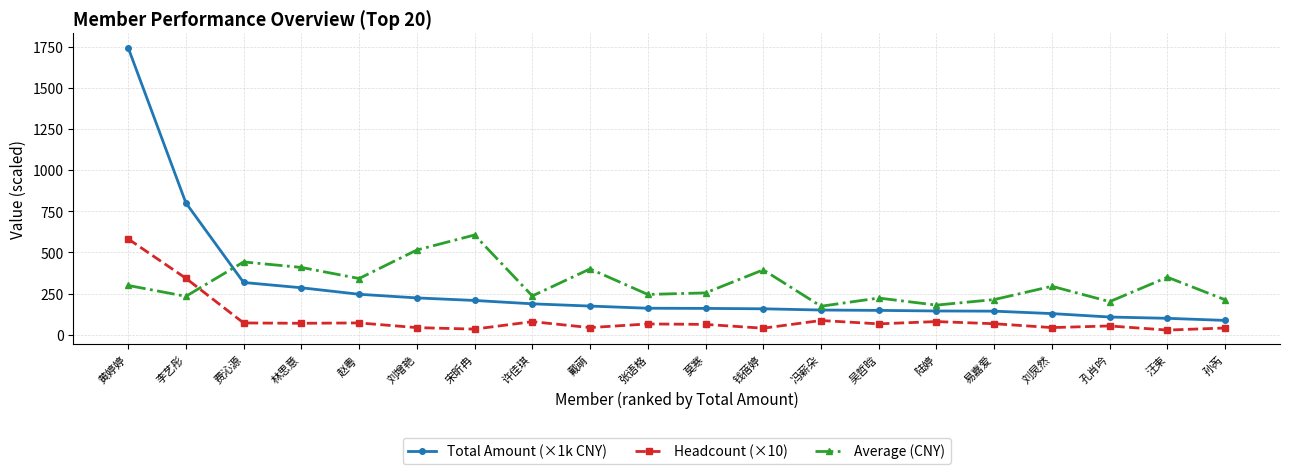

What value does the Average (CNY) series have at 林思意?

408.9